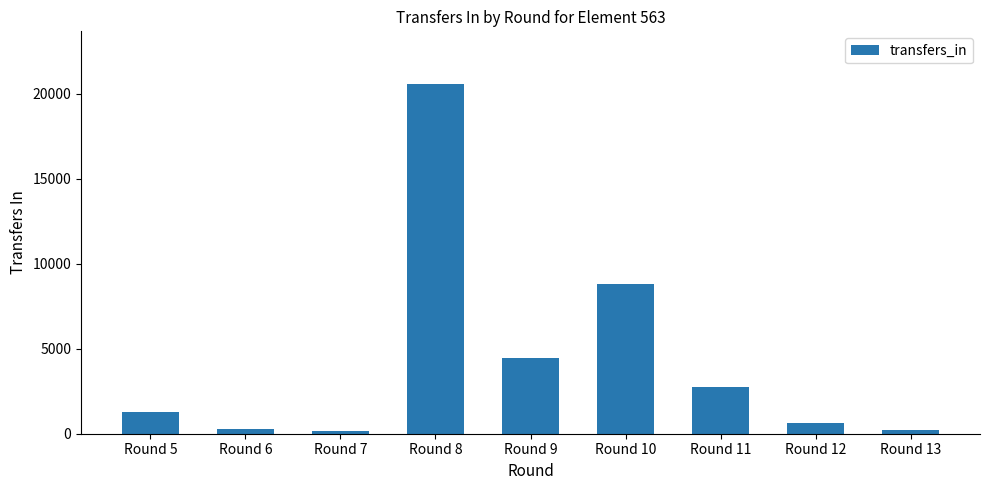

What is the value of the 8th bar from the left?

659